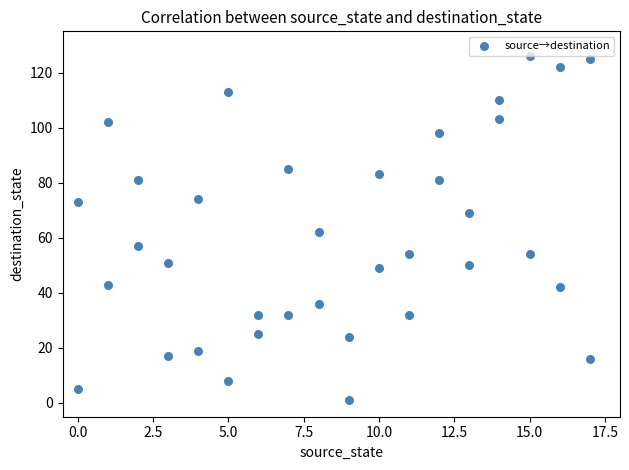

What is the range of Y values (max minus min)?

125